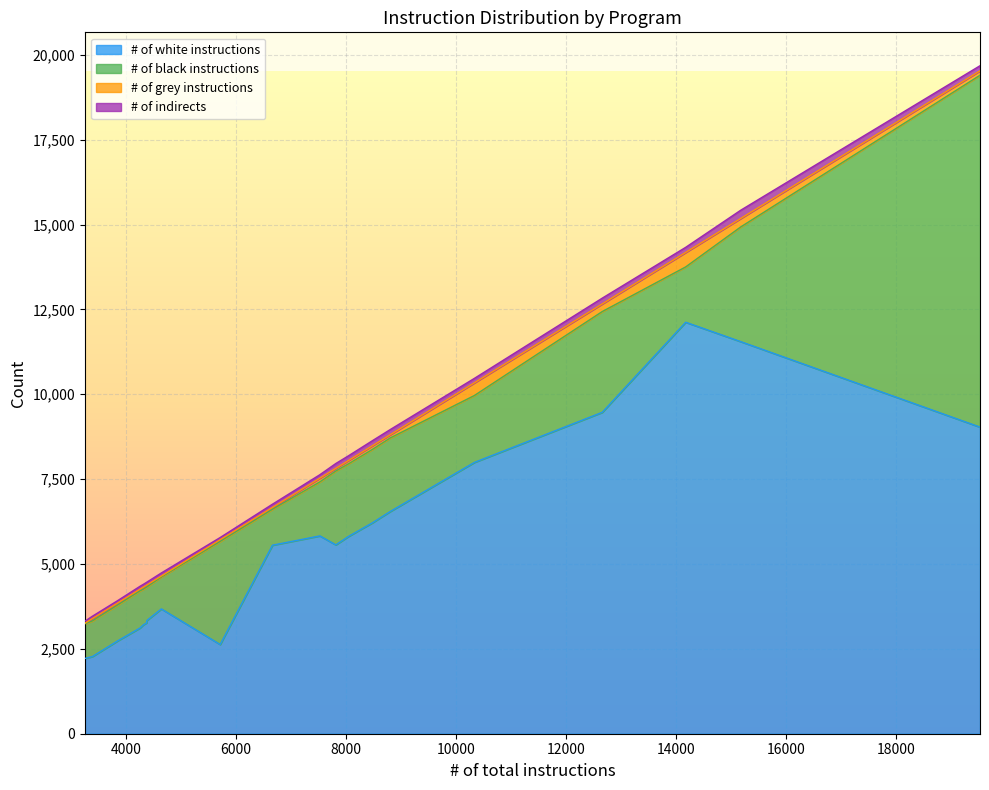

Reading left to right, what are all the values shown in this chart?

# of white instructions: [=5554	b2sum=5828	base32=3267	base64=3206	basename=2217	basenc=2628	cat=2734	chcon=5564	chgrp=6214	chmod=5819	chown=6548	chroot=3336	cksum=2275	comm=3115	cp=11551	csplit=9033	cut=3677	date=12122	dd=7993	df=9468
# of black instructions: [=1058	b2sum=1592	base32=1051	base64=1051	basename=1021	basenc=3037	cat=1057	chcon=2175	chgrp=2163	chmod=2139	chown=2167	chroot=986	cksum=1049	comm=1094	cp=3379	csplit=10366	cut=942	date=1630	dd=1971	df=2969
# of grey instructions: [=54	b2sum=108	base32=60	base64=60	basename=18	basenc=50	cat=59	chcon=78	chgrp=106	chmod=97	chown=93	chroot=60	cksum=70	comm=49	cp=249	csplit=130	cut=27	date=426	dd=373	df=224
# of indirects: [=96	b2sum=103	base32=83	base64=83	basename=59	basenc=65	cat=70	chcon=143	chgrp=150	chmod=140	chown=154	chroot=83	cksum=70	comm=86	cp=244	csplit=150	cut=91	date=151	dd=132	df=171